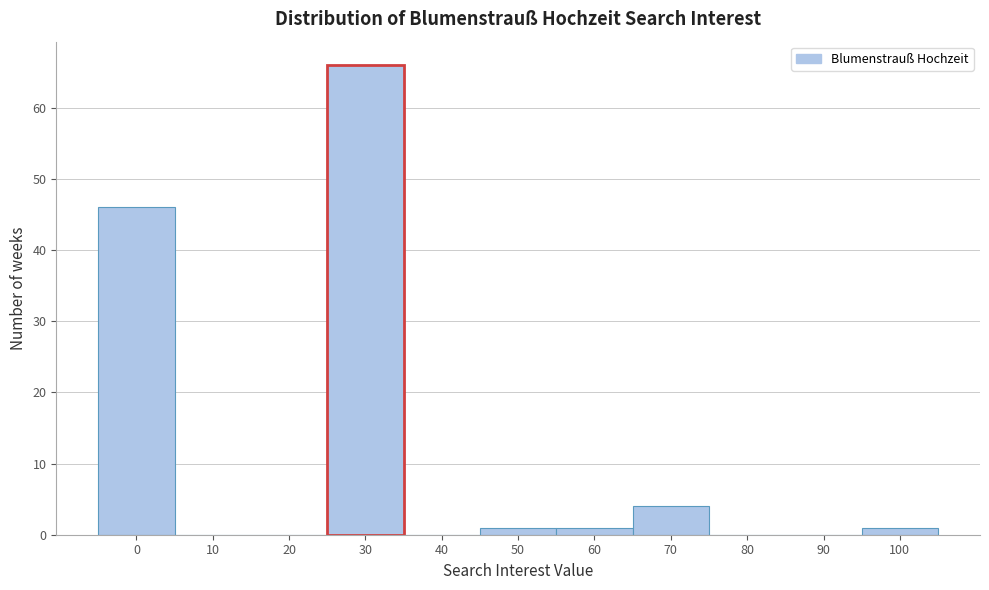

Reading left to right, what are all the values shown in this chart?

0=46	10=0	20=0	30=66	40=0	50=1	60=1	70=4	80=0	90=0	100=1